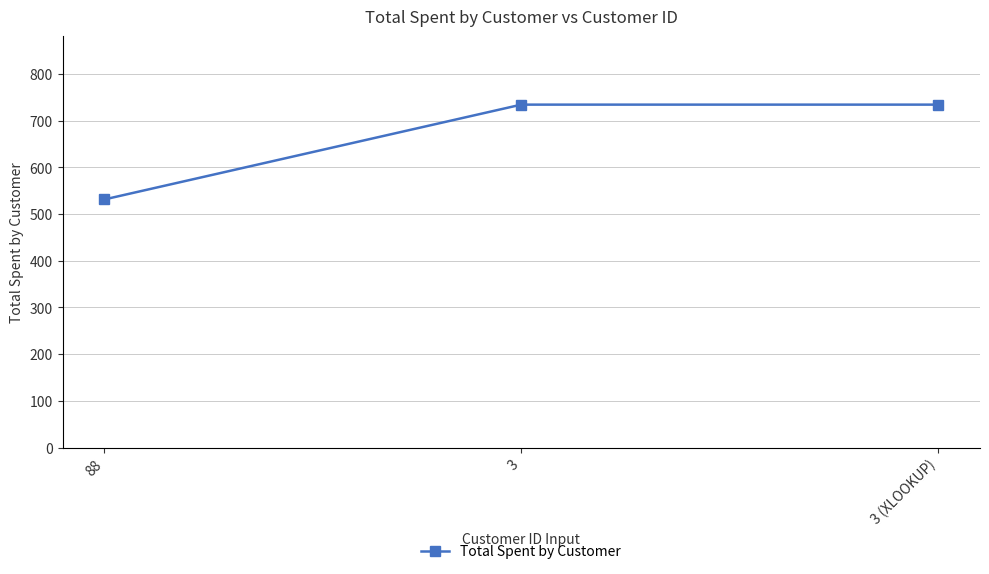

Reading left to right, extract all data points from this chart.

531	734	734